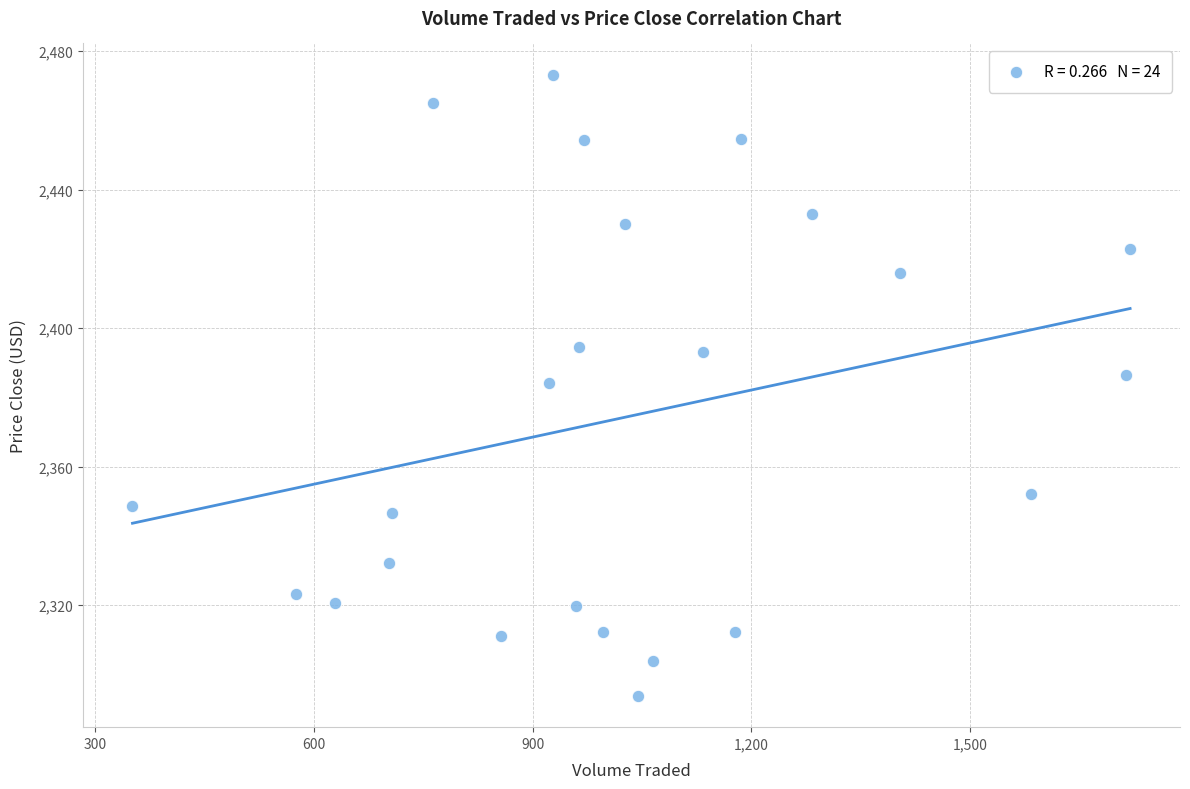

What is the range of Y values (max minus min)?

179.5